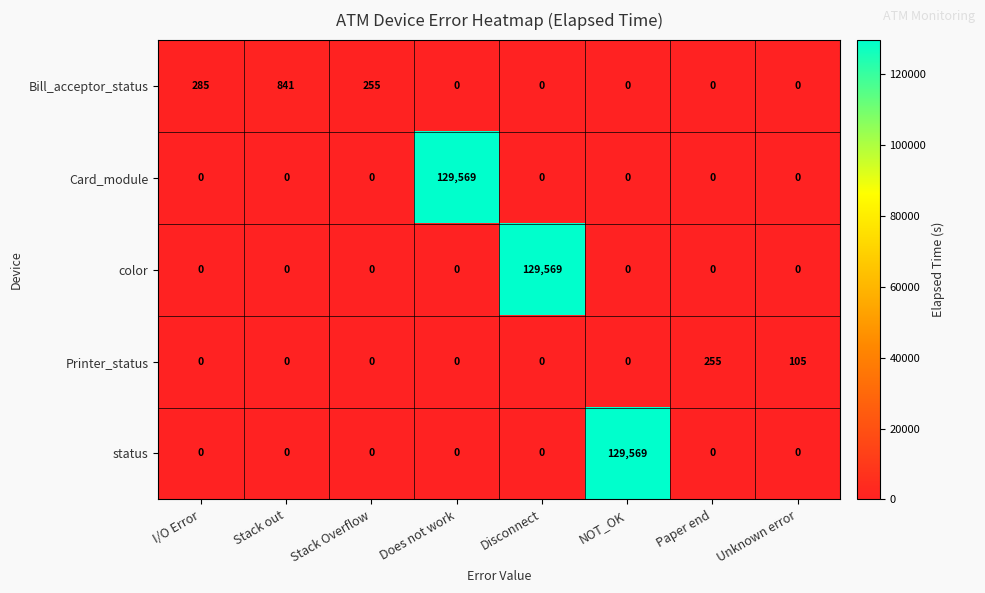

At how many categories does at least one series exceed 88542?

3